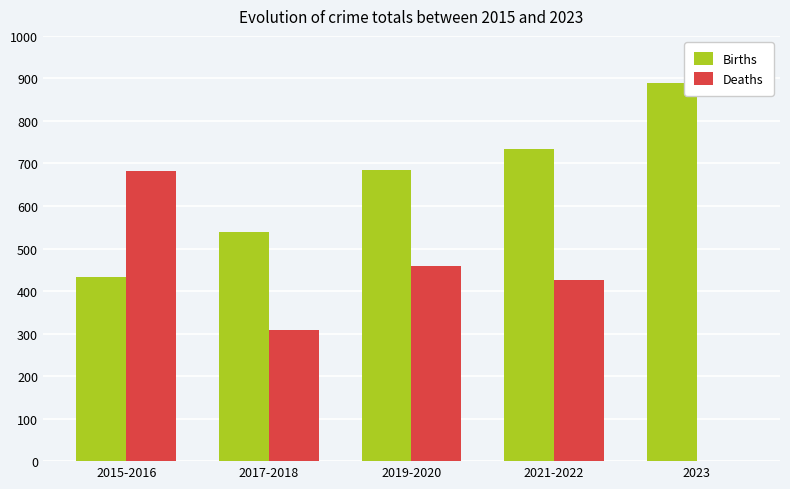

Which series has the largest total across all categories?

Births